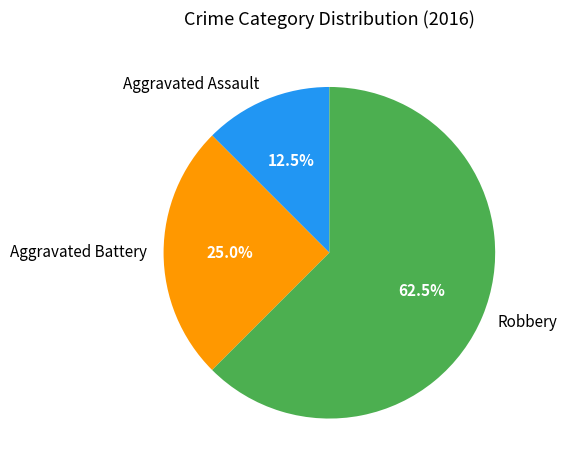

Which slice is the largest?

Robbery